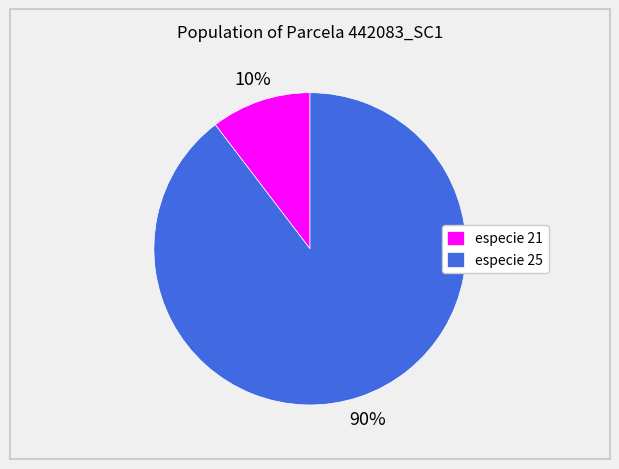

To the nearest percent, what percentage of the pie is especie 25?

90%